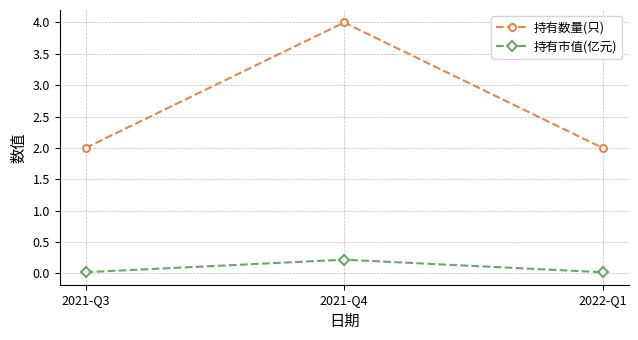

List the series in order of their peak value, lowest first.

持有市值(亿元), 持有数量(只)